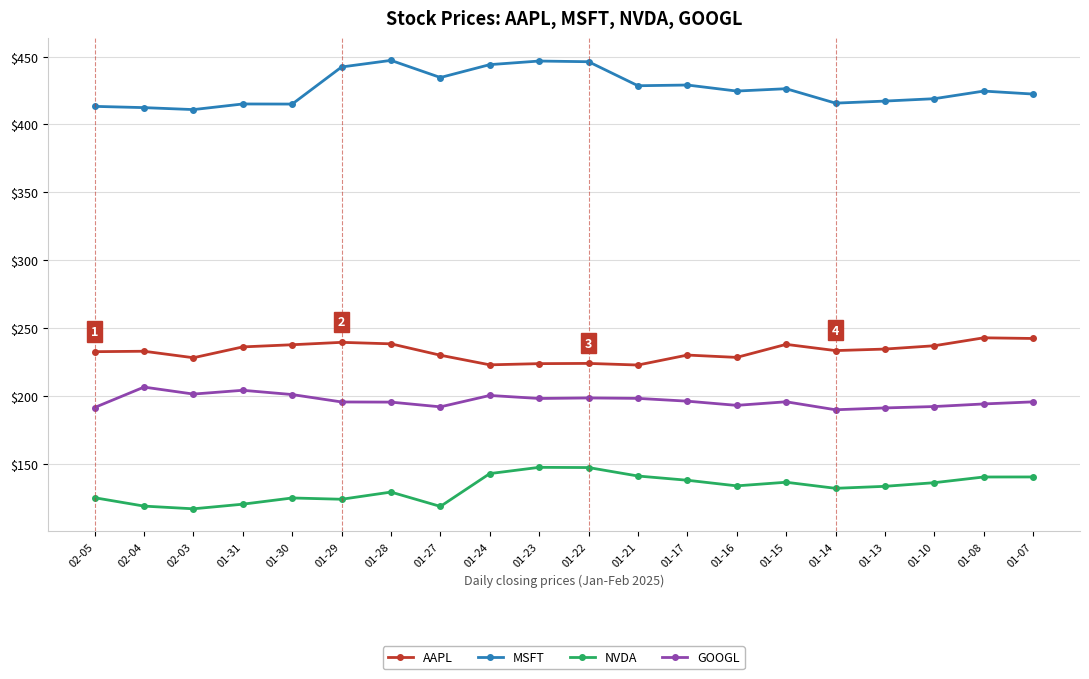

Where does the MSFT series first go above 424?

01-29